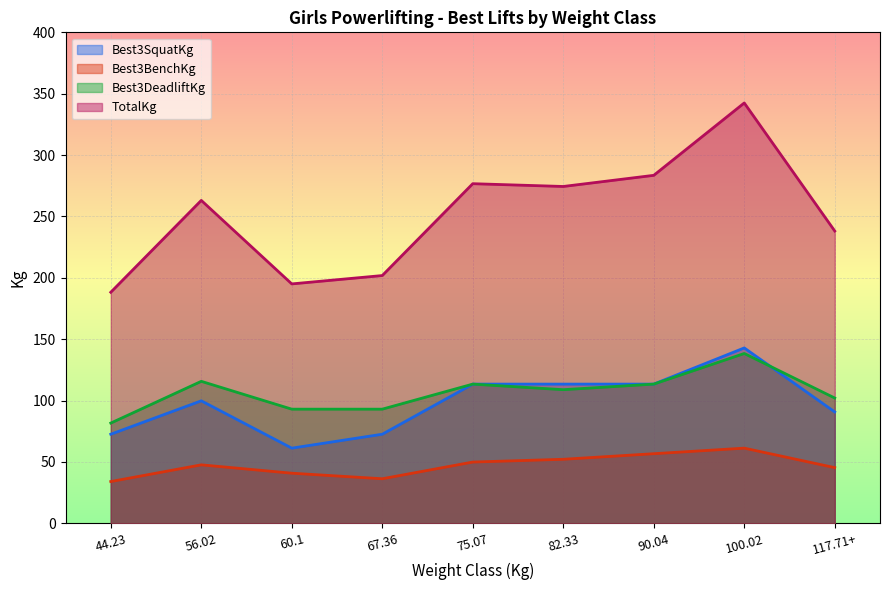

Reading left to right, extract all data points from this chart.

Best3SquatKg: 72.6	99.8	61.2	72.6	113.4	113.4	113.4	142.9	90.7
Best3BenchKg: 34.0	47.6	40.8	36.3	49.9	52.2	56.7	61.2	45.4
Best3DeadliftKg: 81.7	115.7	93.0	93.0	113.4	108.9	113.4	138.3	102.1
TotalKg: 188.2	263.1	195.0	201.8	276.7	274.4	283.5	342.5	238.1